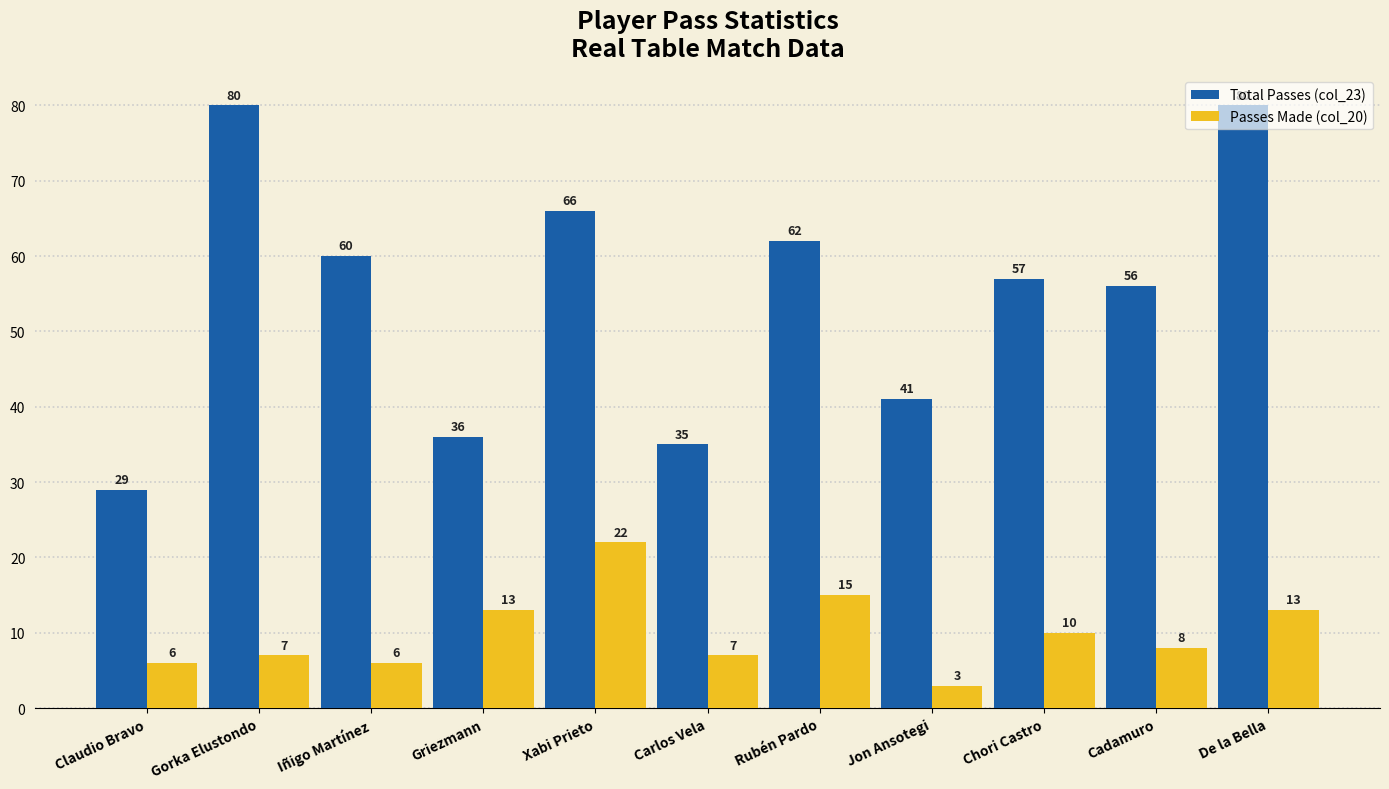

Reading right to left, what are all the values shown in this chart?

Total Passes (col_23): De la Bella=80	Cadamuro=56	Chori Castro=57	Jon Ansotegi=41	Rubén Pardo=62	Carlos Vela=35	Xabi Prieto=66	Griezmann=36	Iñigo Martínez=60	Gorka Elustondo=80	Claudio Bravo=29
Passes Made (col_20): De la Bella=13	Cadamuro=8	Chori Castro=10	Jon Ansotegi=3	Rubén Pardo=15	Carlos Vela=7	Xabi Prieto=22	Griezmann=13	Iñigo Martínez=6	Gorka Elustondo=7	Claudio Bravo=6